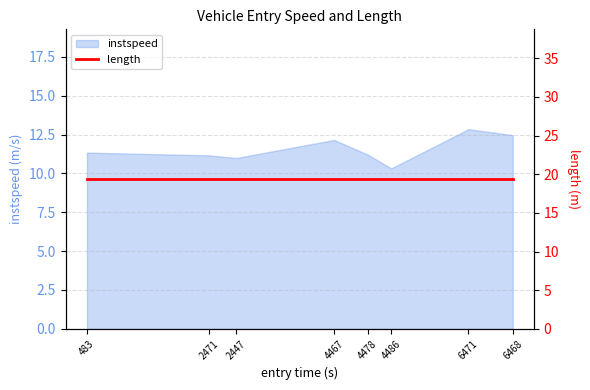

The chart shows a value of 10.3 at 4486. True or false?

True